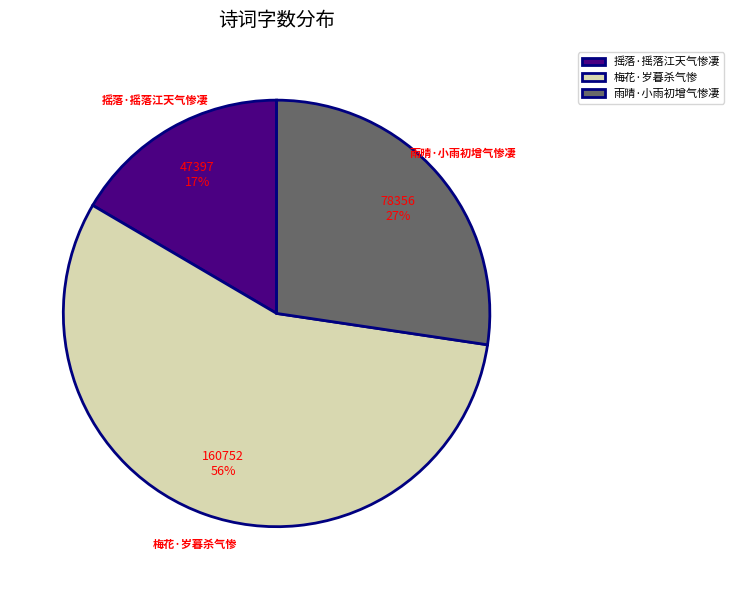

Do 摇落·摇落江天气惨凄 and 雨晴·小雨初增气惨凄 together represent more than half of the pie?

No